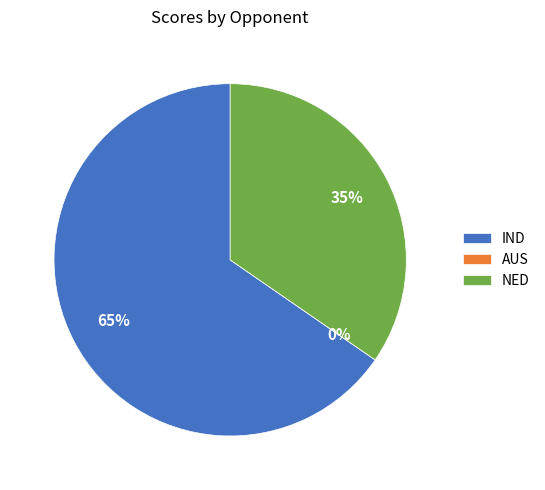

Which has a higher value, AUS or NED?

NED